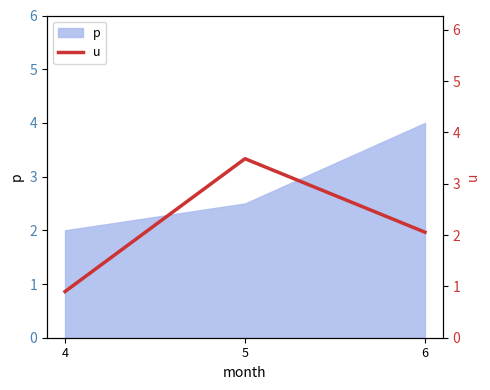

The value at 4 is 1.4. True or false?

False